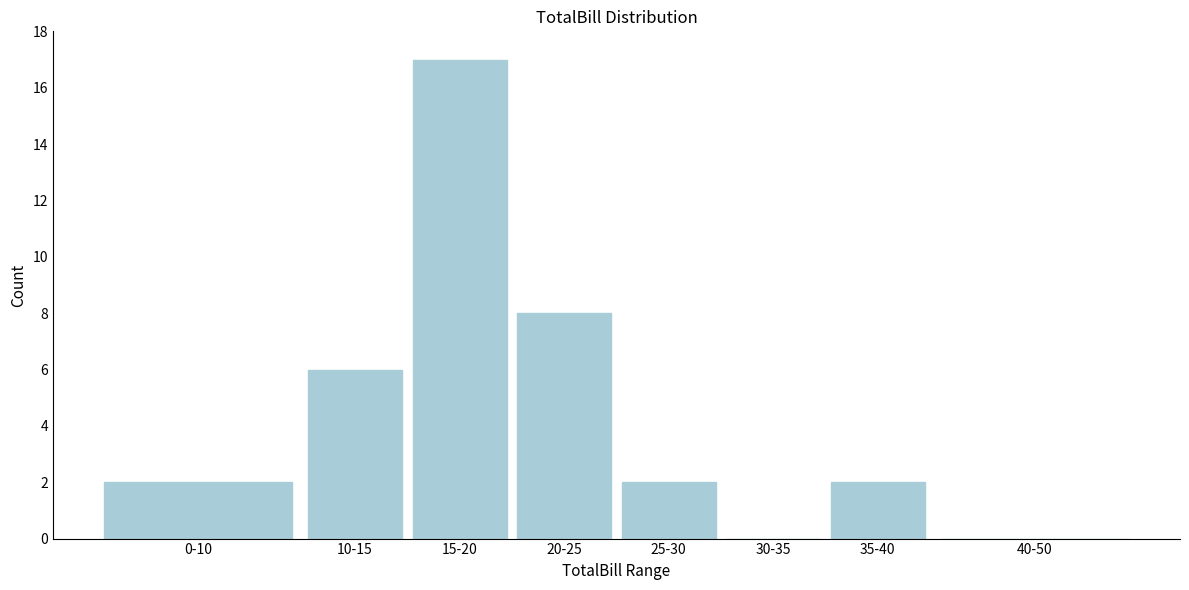

Reading left to right, transcribe all the data shown in this chart.

0-10=2	10-15=6	15-20=17	20-25=8	25-30=2	30-35=0	35-40=2	40-50=0